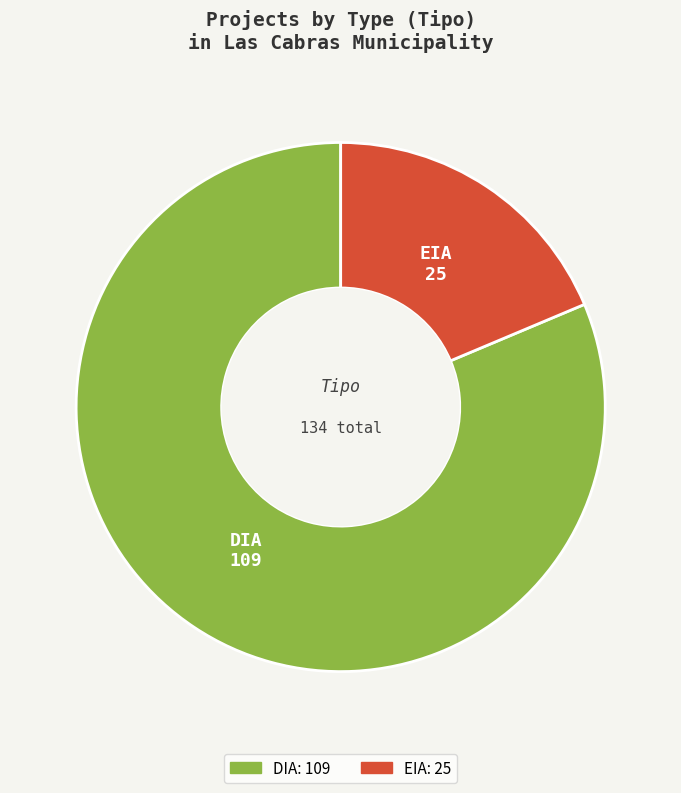

Approximately how many times larger is the value at EIA compared to DIA?

0.2